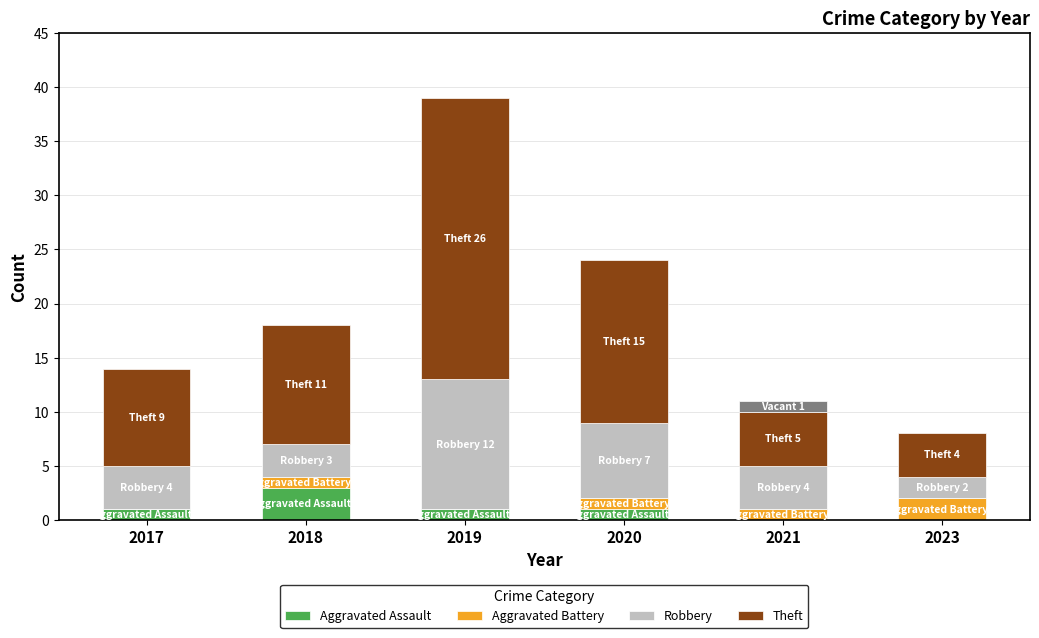

What is the sum of all Aggravated Assault values?

6